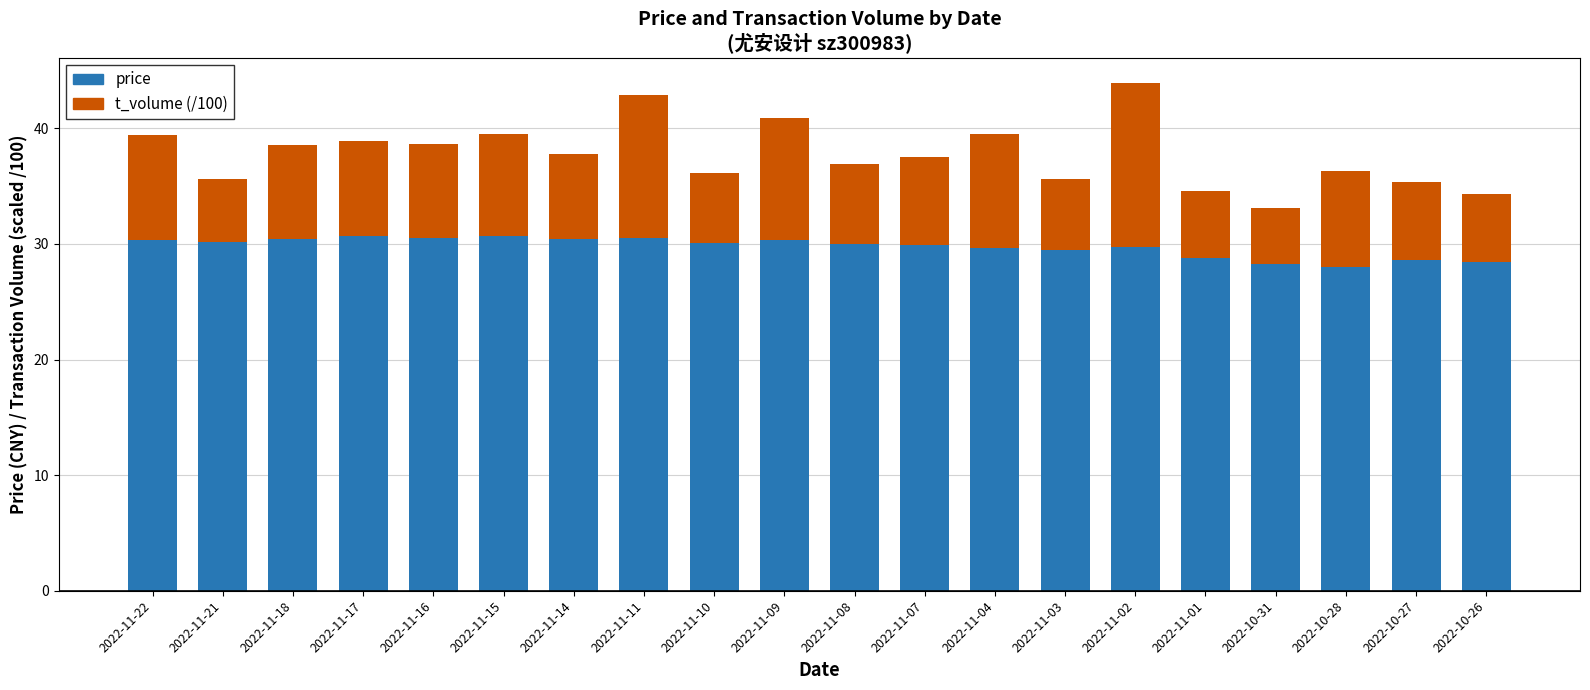

What is the total value across all series at 2022-11-10?

36.2